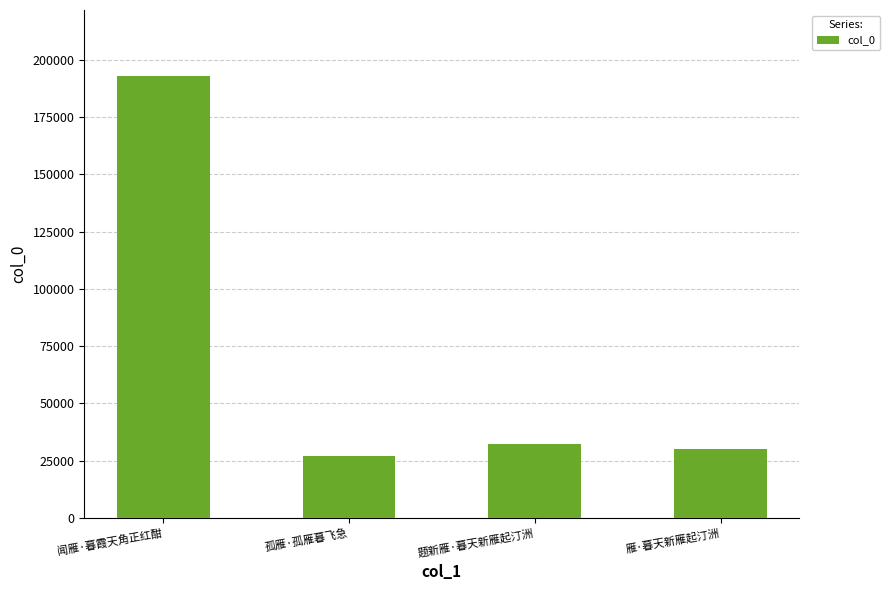

Is it true that the value at 孤雁·孤雁暮飞急 is 27219?

True